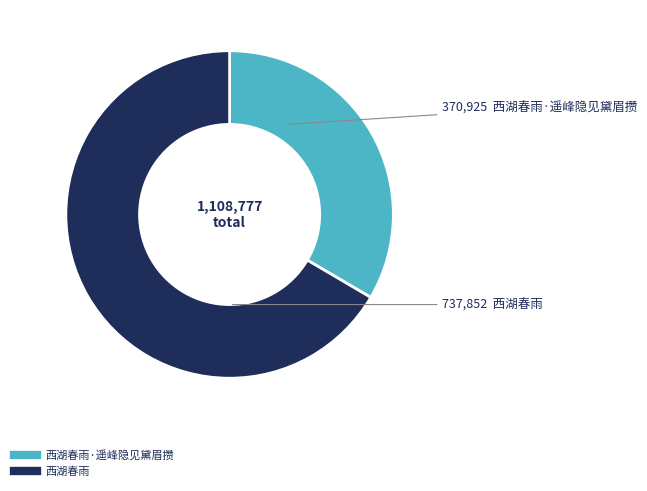

Is there any slice that represents more than half of the pie?

Yes